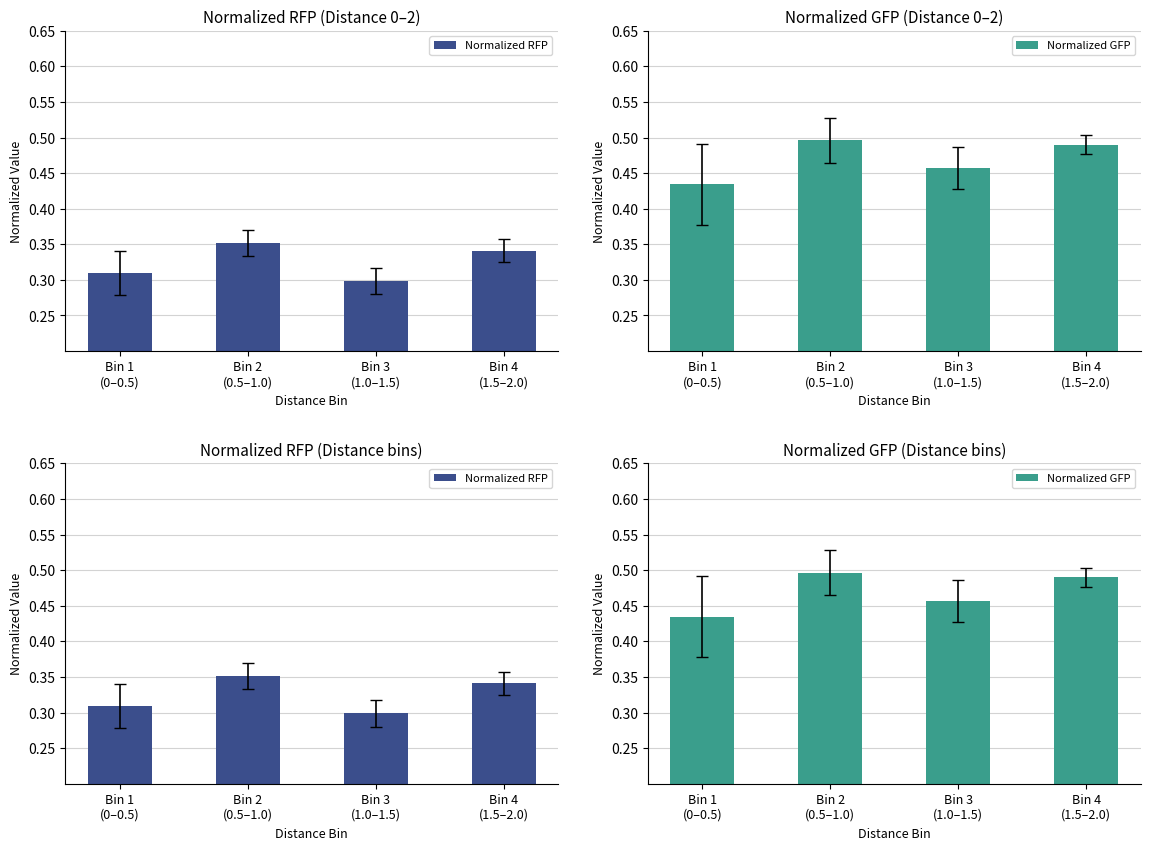

At which label is Normalized GFP closest to 0?

Bin 1
(0–0.5)